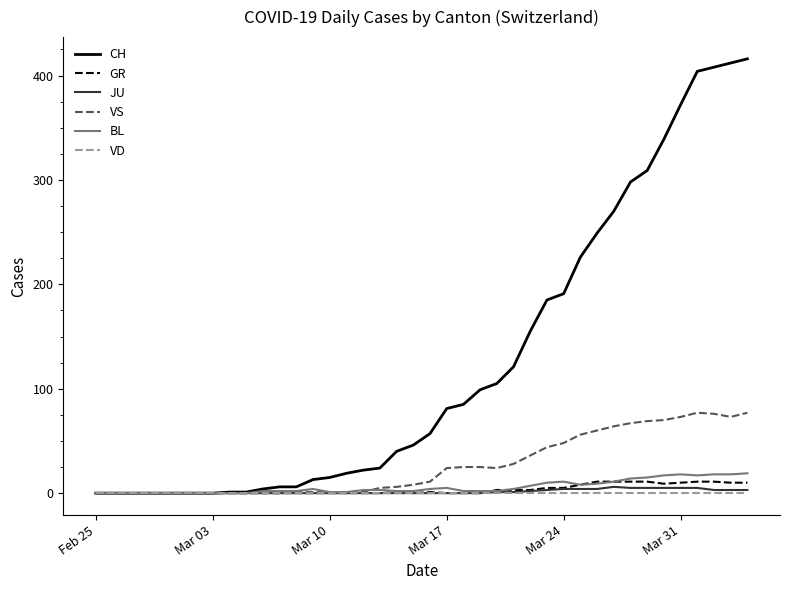

Which series has the widest spread of values?

CH